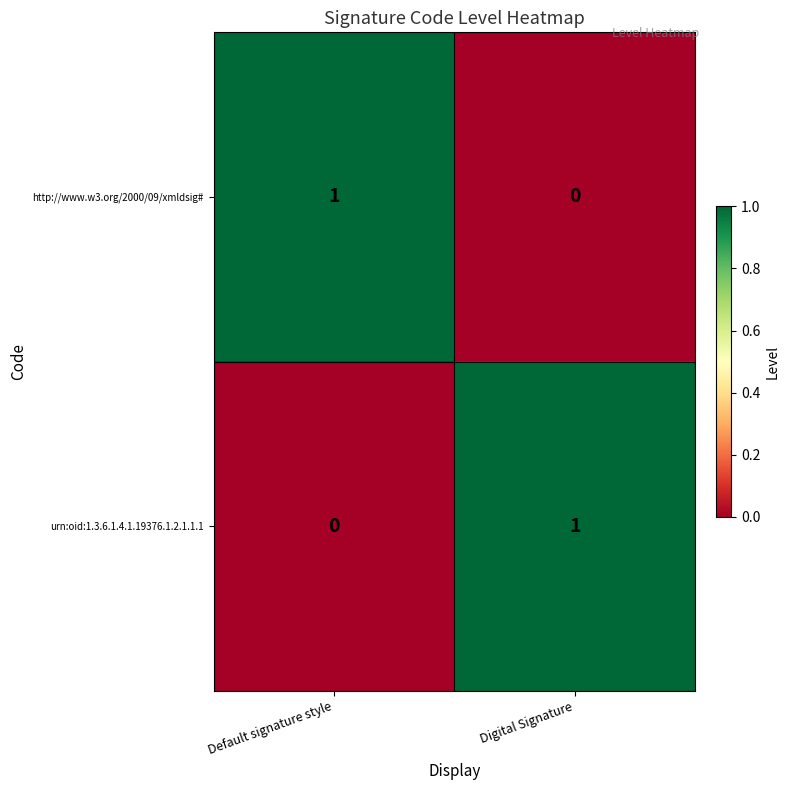

The value of http://www.w3.org/2000/09/xmldsig# at Digital Signature is 0. True or false?

True